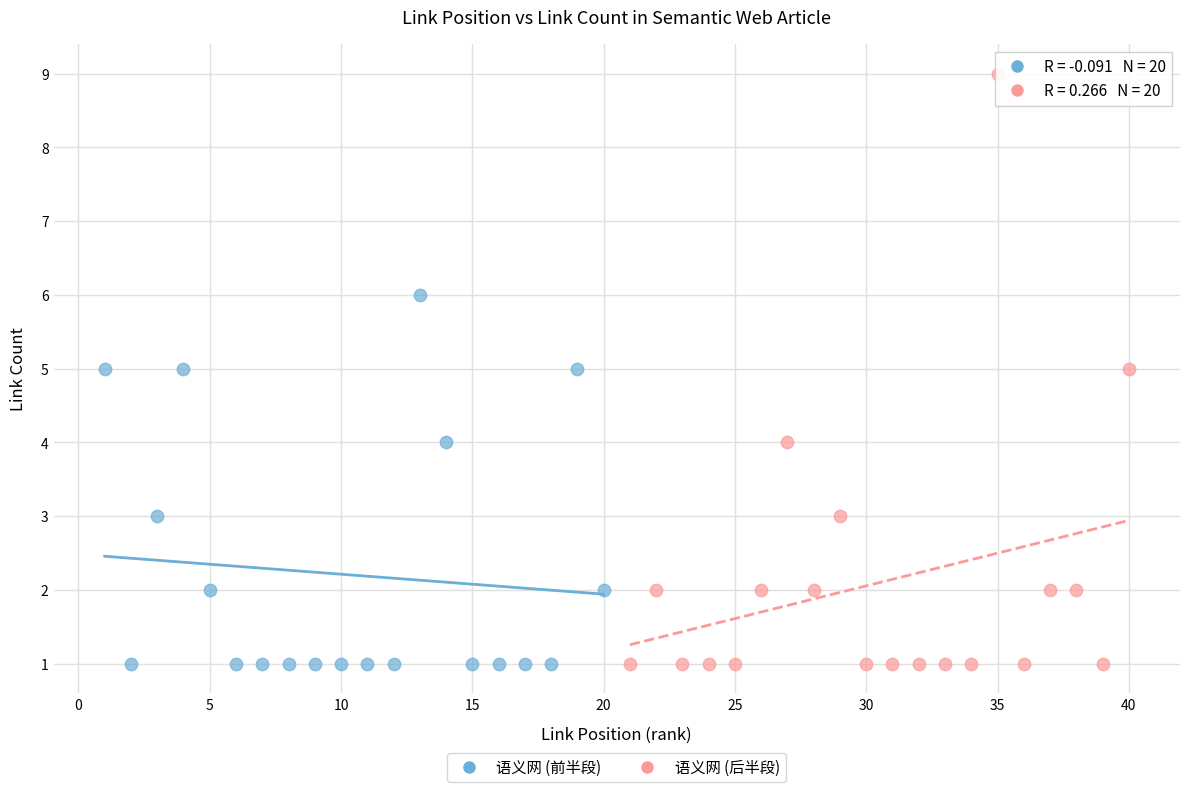

Which series has the widest spread of Y values?

语义网 (后半段)